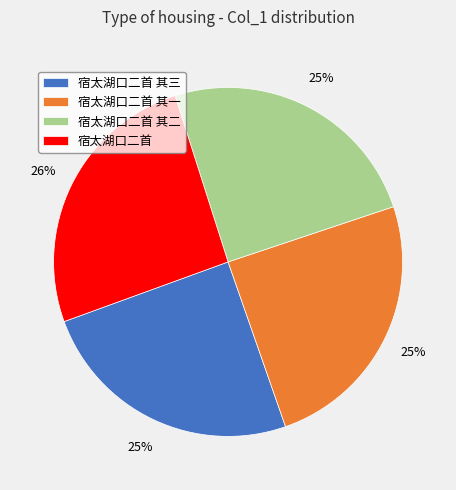

To the nearest percent, what portion does 宿太湖口二首 其二 represent?

25%